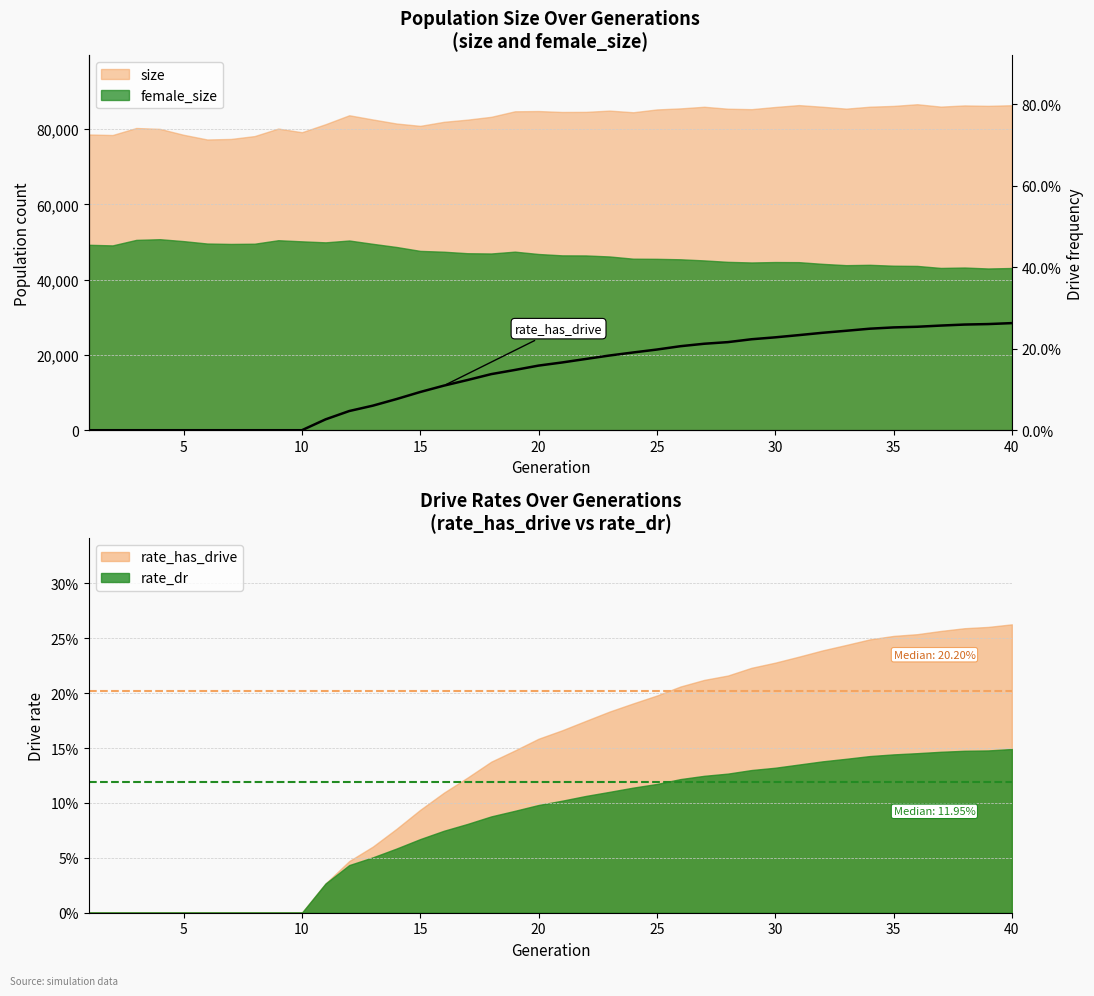

What is the value of the 37th point from the left?

0.3